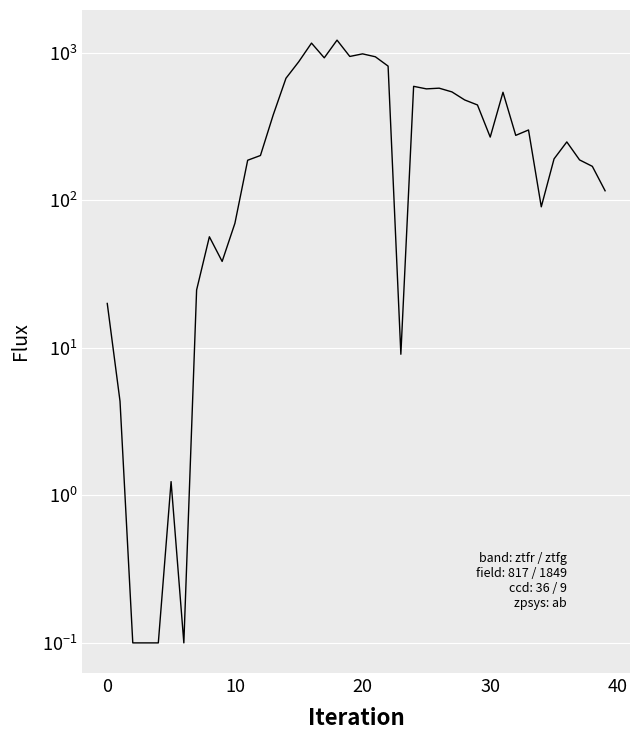

What is the change in value from 8 to 14?

+613.1